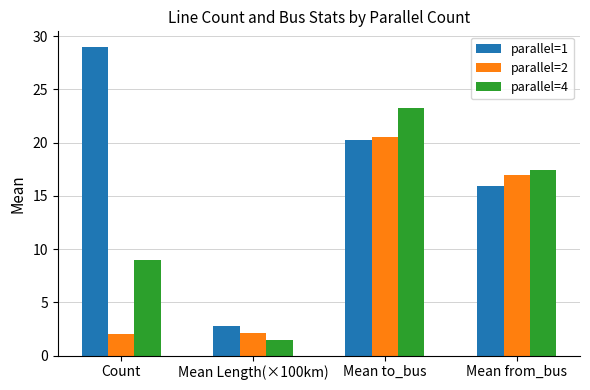

What are all the series names shown in the legend?

parallel=1, parallel=2, parallel=4